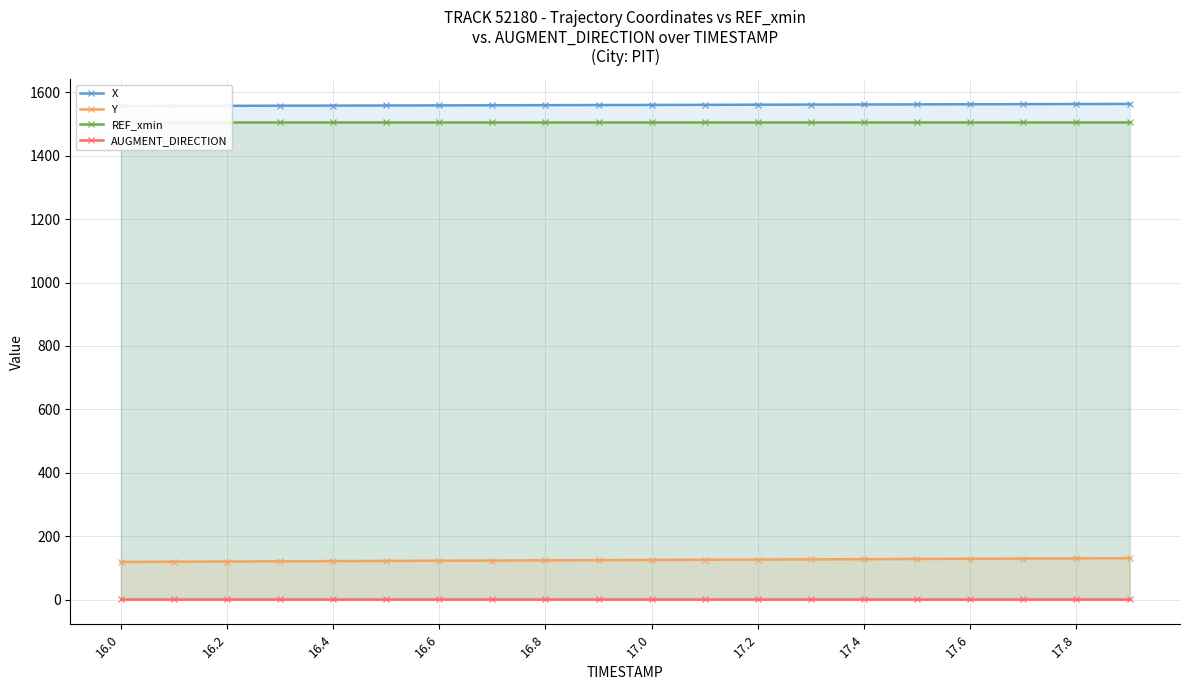

What are all the series names shown in the legend?

X, Y, REF_xmin, AUGMENT_DIRECTION